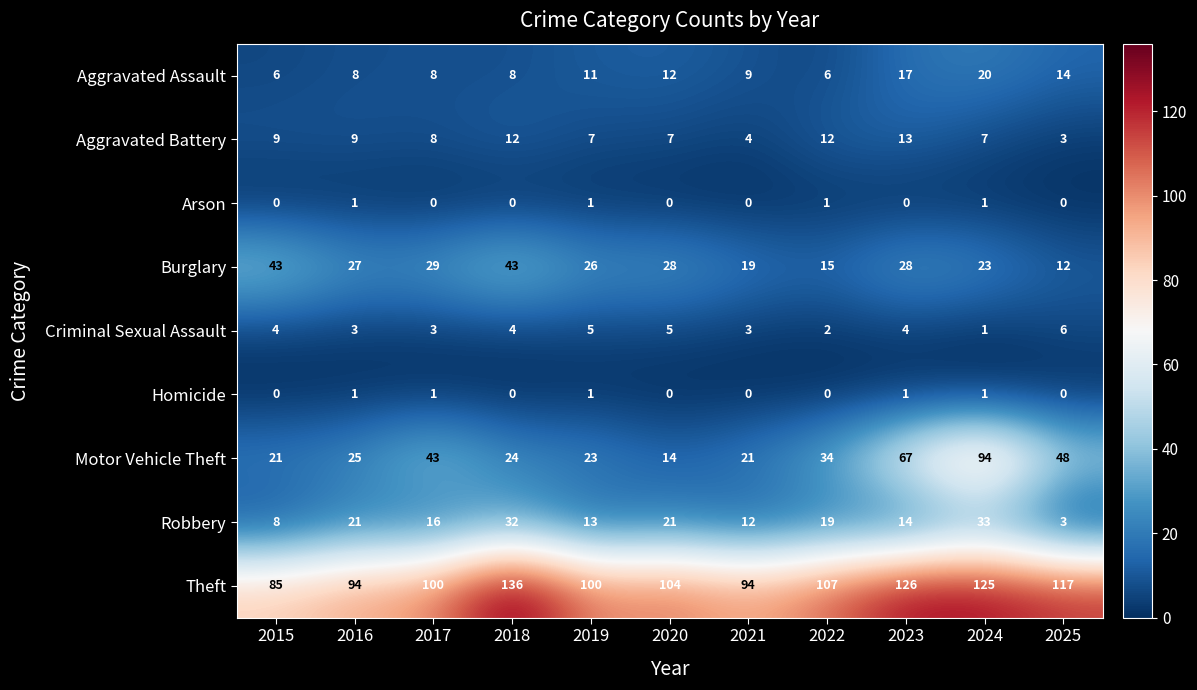

How many values in the Burglary series are below 27?

5